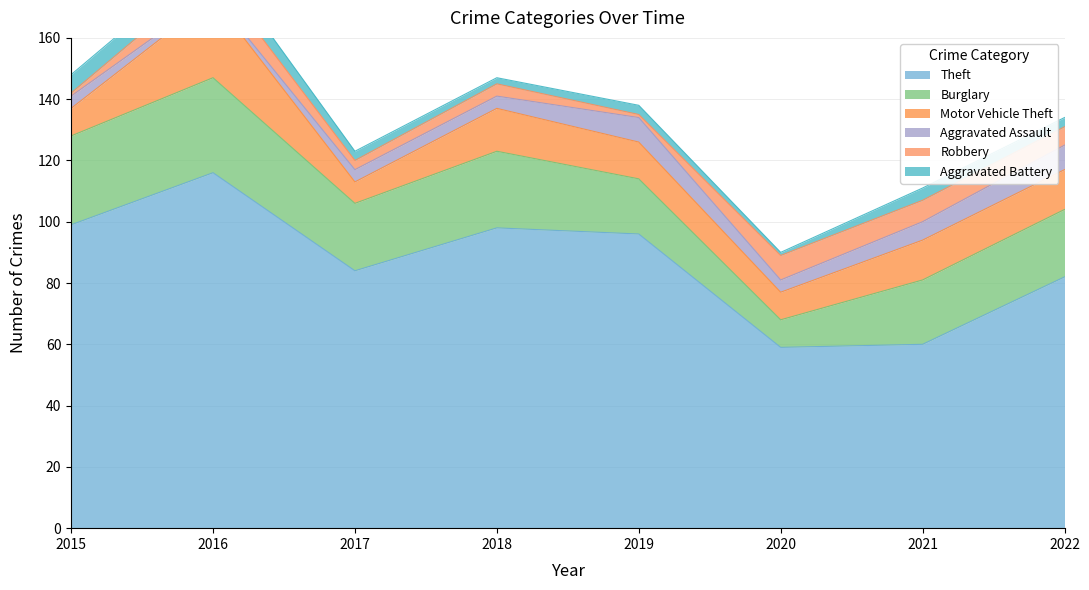

Which category has the lowest value across all series?

2016